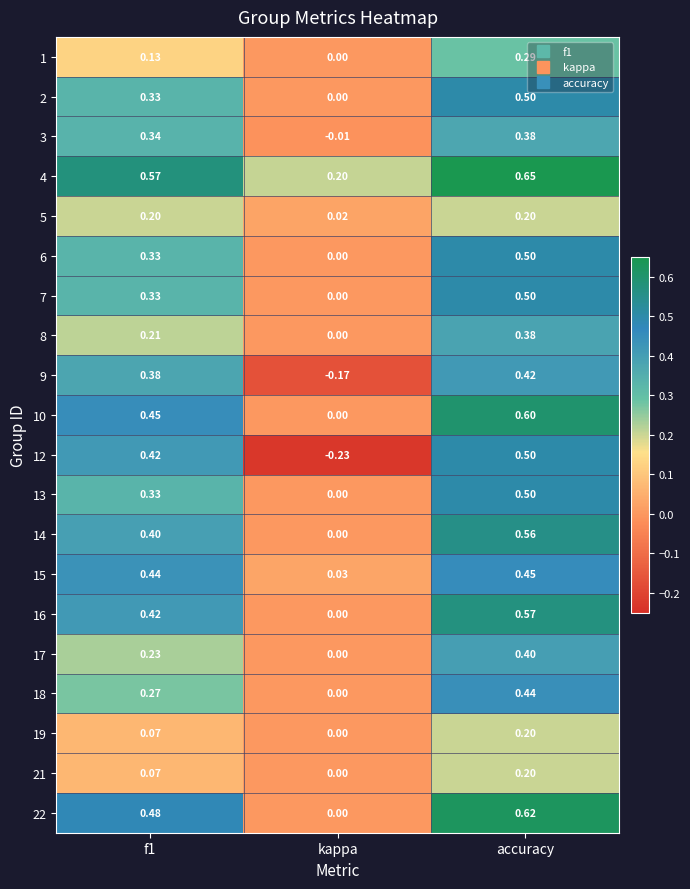

At which category is the sum across all series the highest?

accuracy